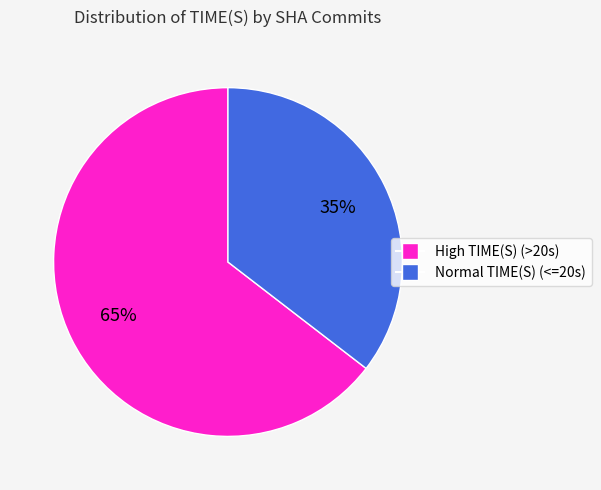

To the nearest percent, what is the average slice percentage?

50%